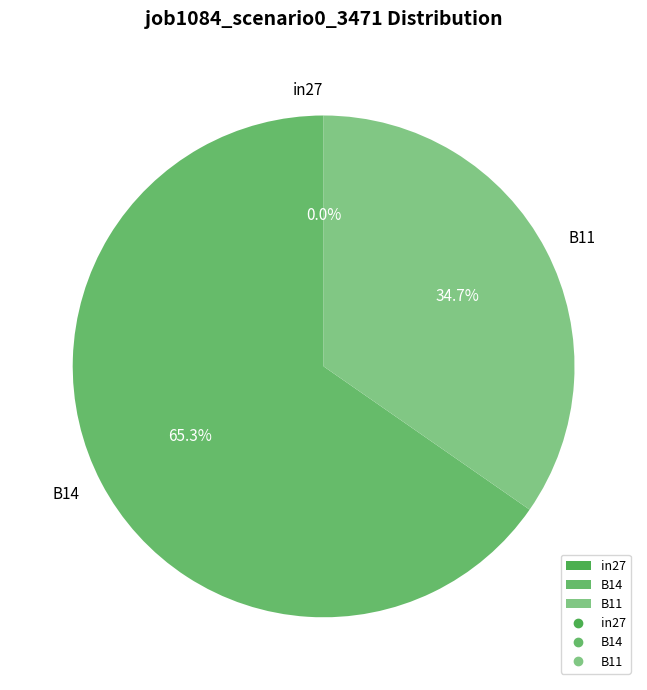

To the nearest percent, what is the difference between the in27 and B11 slice percentages?

35%